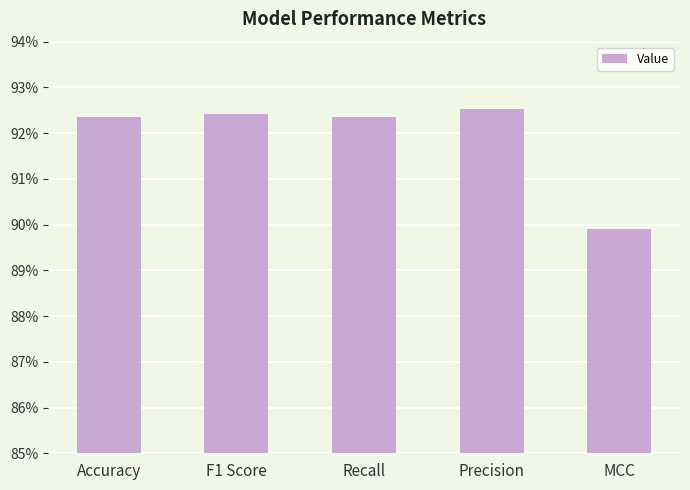

Reading right to left, transcribe all the data shown in this chart.

0.9	0.9	0.9	0.9	0.9